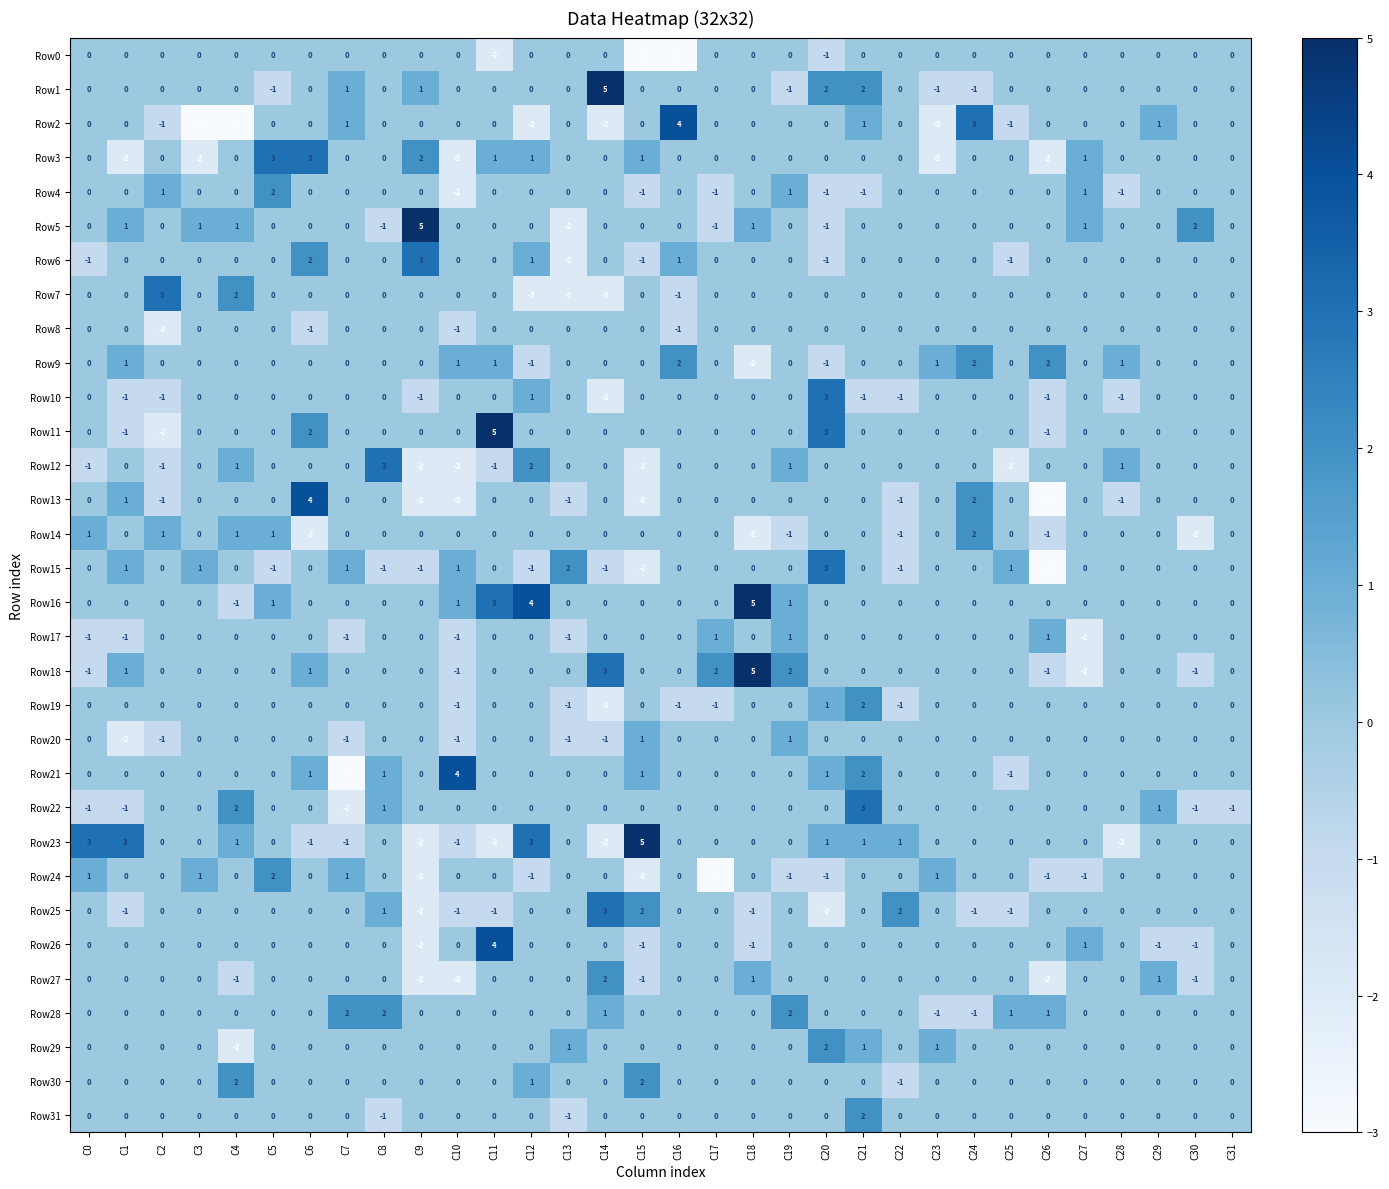

The value of Row17 at C4 is 0. True or false?

True